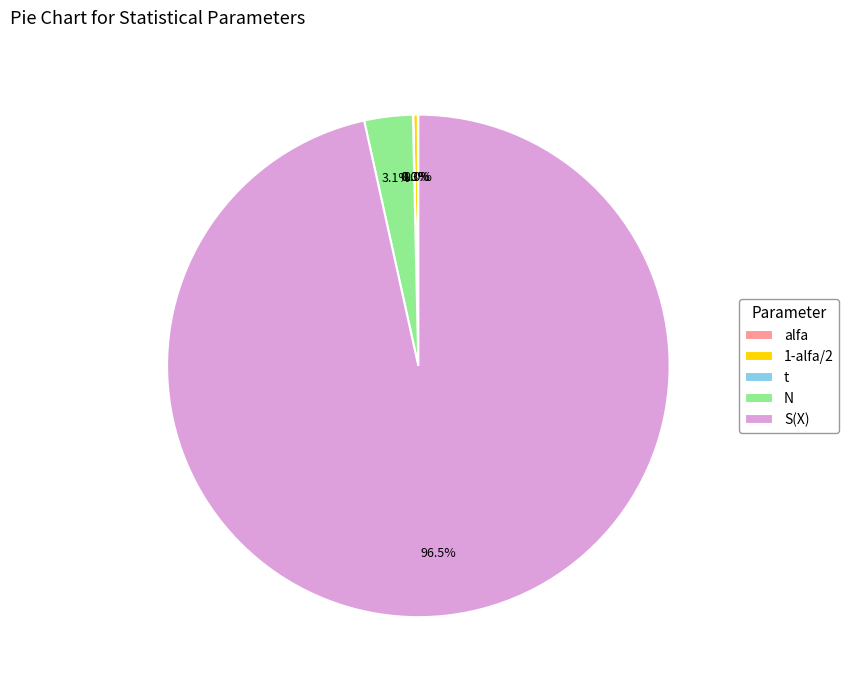

Count the number of slices in the pie.

5